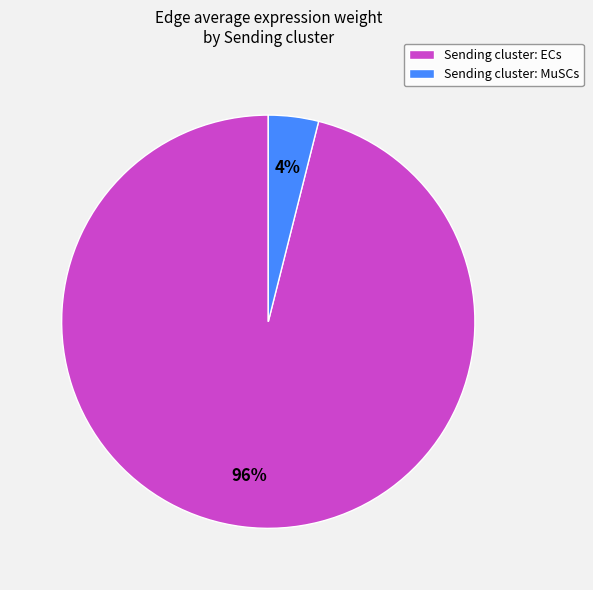

To the nearest percent, what portion does Sending cluster: ECs represent?

96%